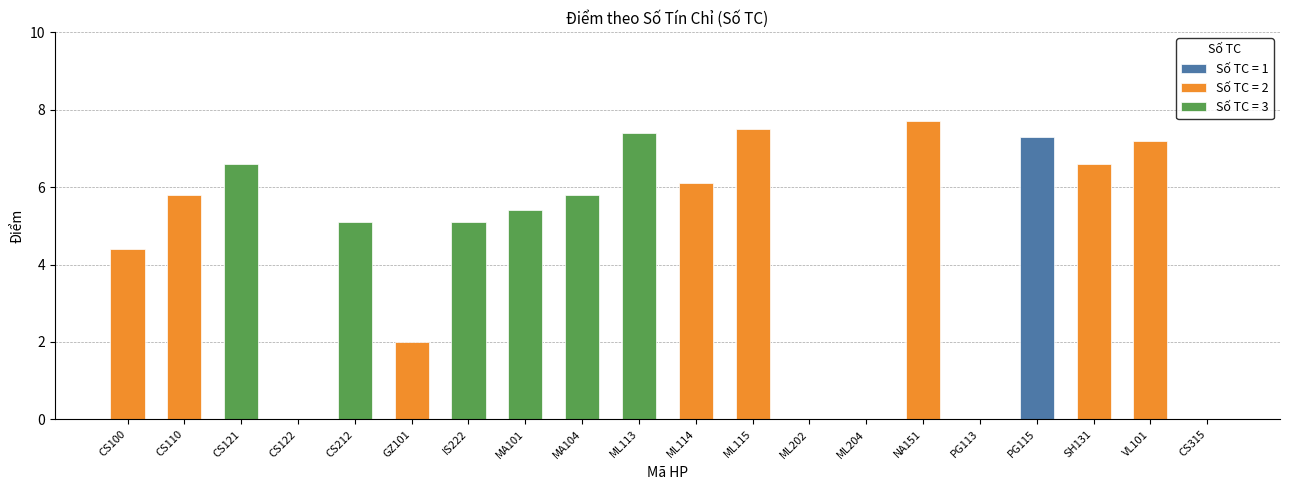

Approximately how many times larger is the value at CS110 compared to VL101?

0.8